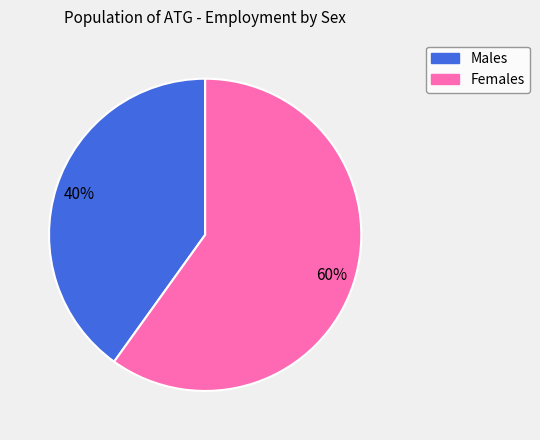

Does any single category account for the majority?

Yes